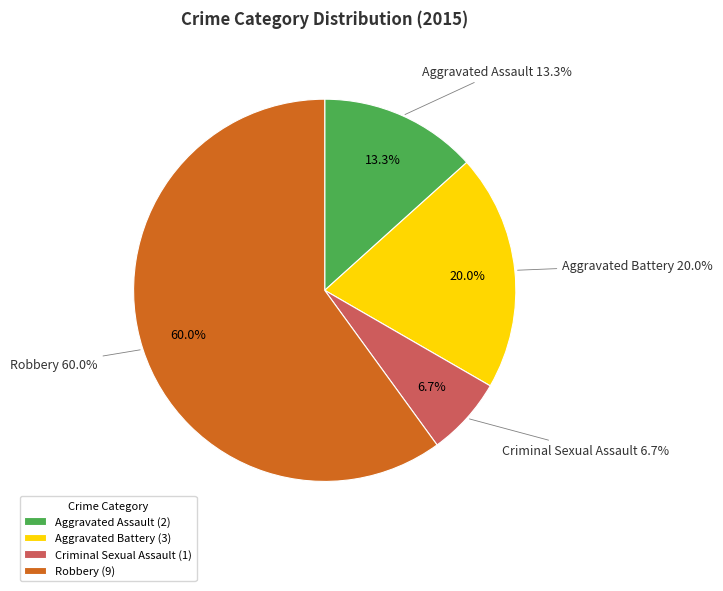

To the nearest percent, what percentage of the pie is Robbery?

60%